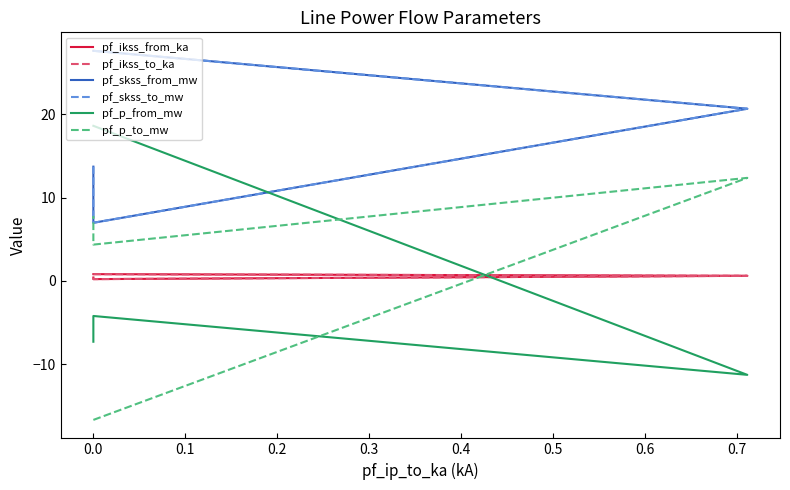

True or false: pf_skss_to_mw has more than 0 interior local peaks.

False